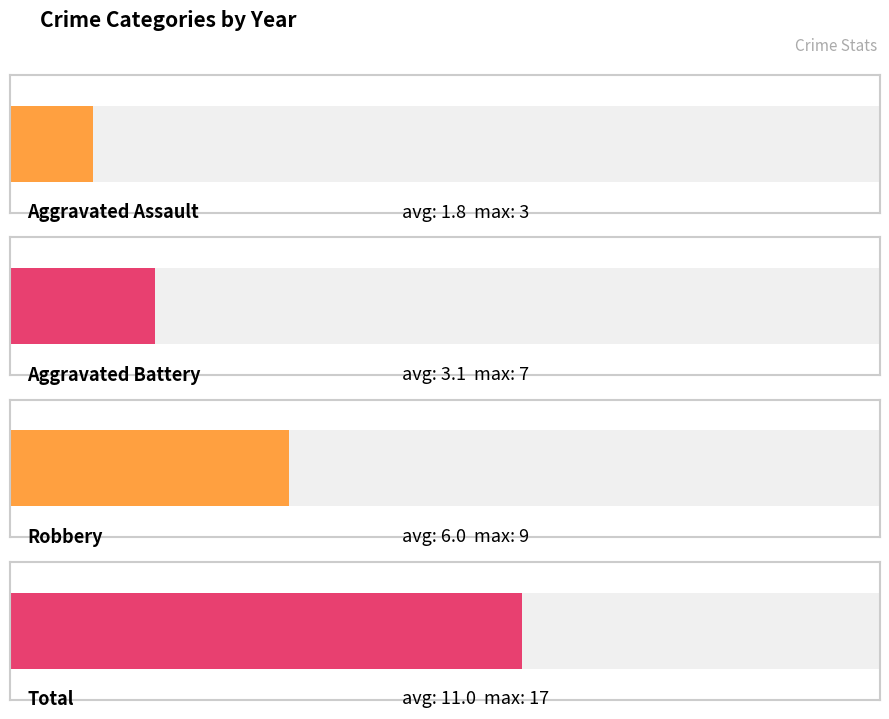

The Robbery series shows 9 at 2017. True or false?

True